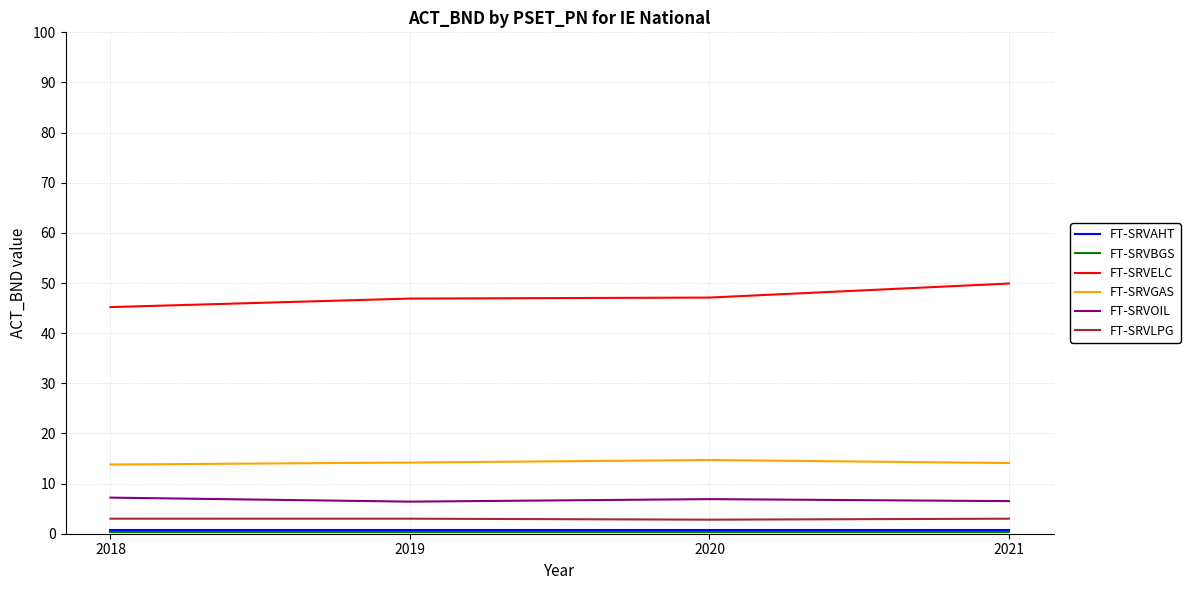

True or false: FT-SRVLPG and FT-SRVELC intersect in this chart.

False